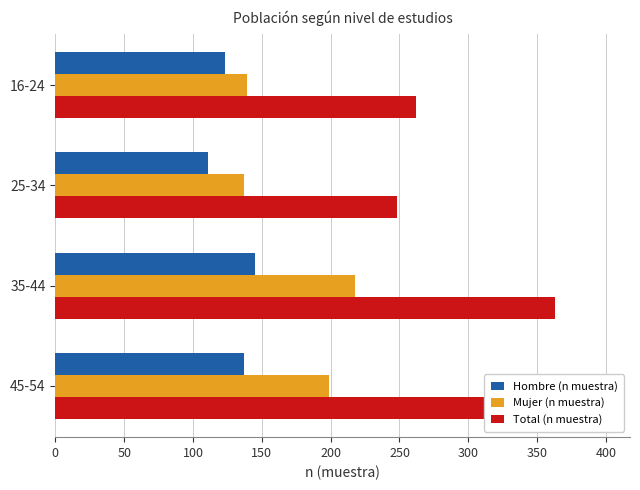

Which series has the largest range (max minus min)?

Total (n muestra)